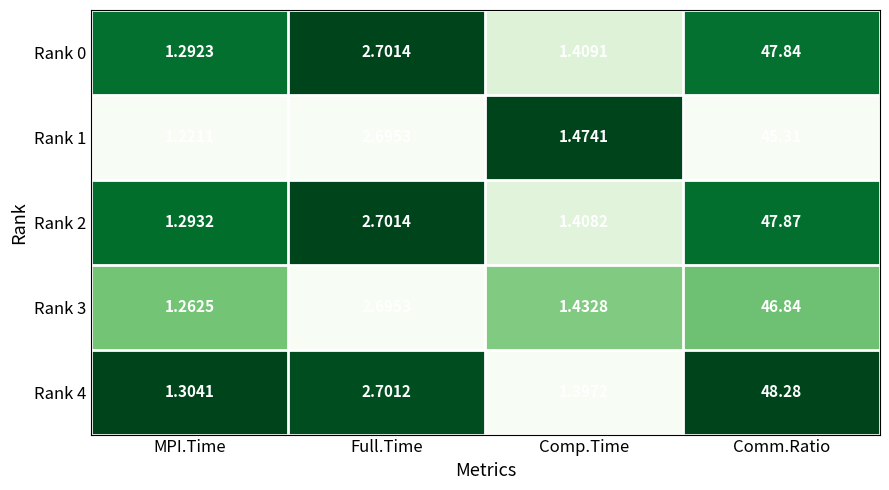

At which label is Rank 4 closest to 24?

Full.Time